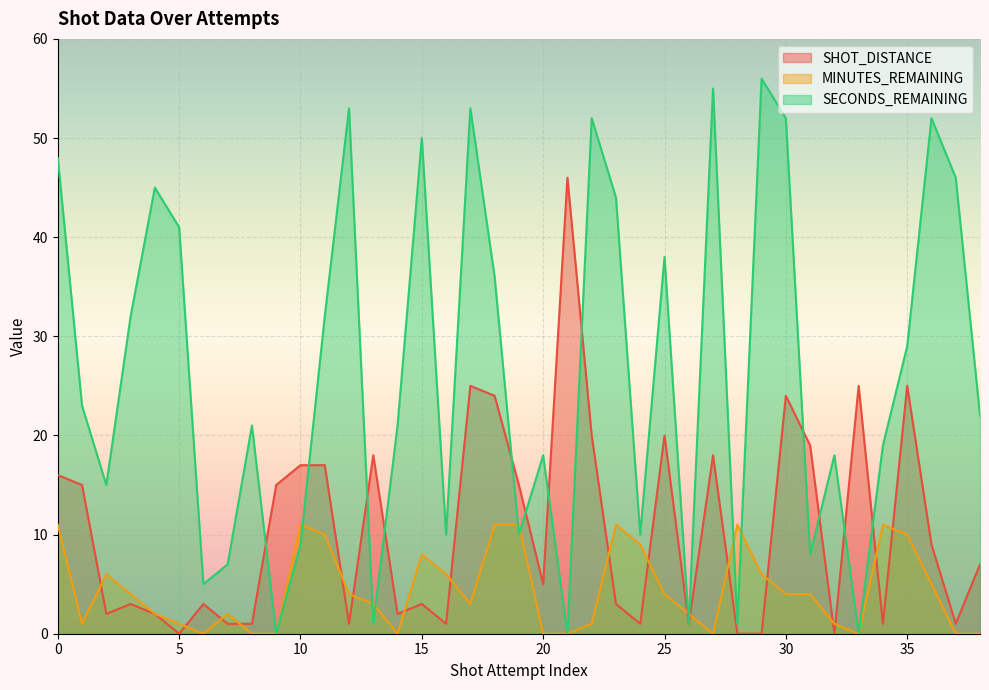

How many interior local valleys does the MINUTES_REMAINING series have?

6